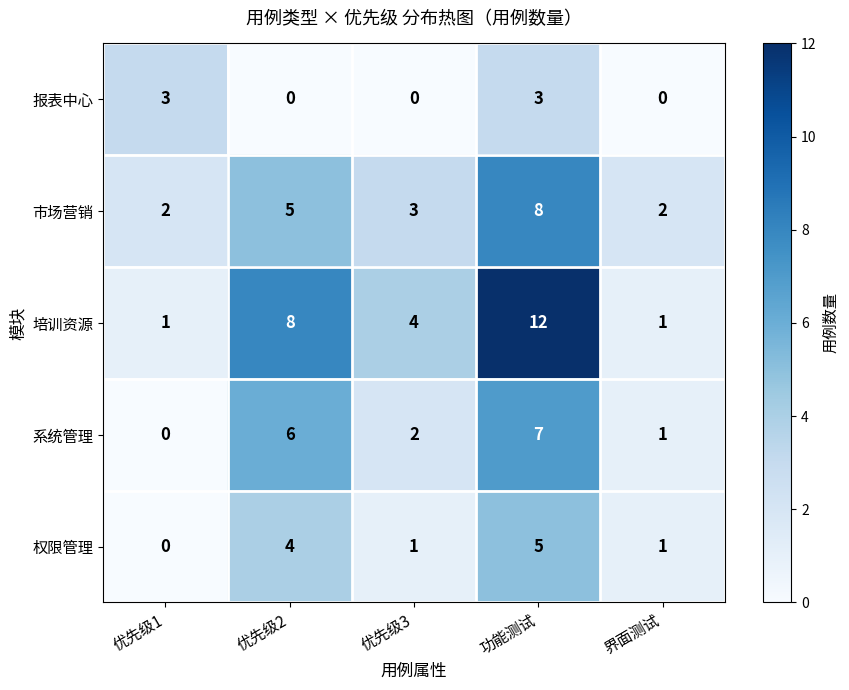

Reading left to right, what are all the values shown in this chart?

报表中心: 优先级1=3	优先级2=0	优先级3=0	功能测试=3	界面测试=0
市场营销: 优先级1=2	优先级2=5	优先级3=3	功能测试=8	界面测试=2
培训资源: 优先级1=1	优先级2=8	优先级3=4	功能测试=12	界面测试=1
系统管理: 优先级1=0	优先级2=6	优先级3=2	功能测试=7	界面测试=1
权限管理: 优先级1=0	优先级2=4	优先级3=1	功能测试=5	界面测试=1